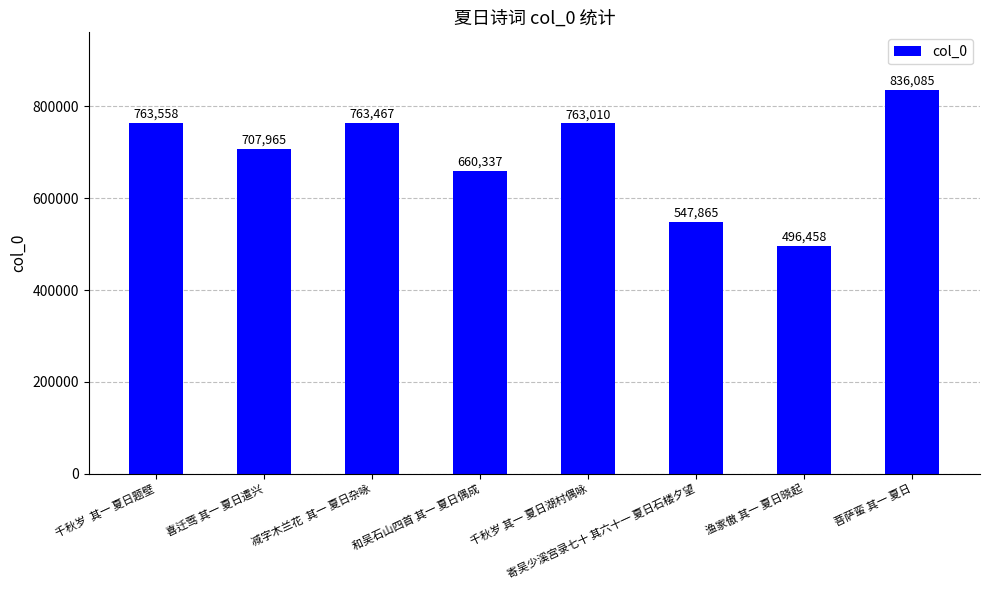

What is the smallest value displayed?

496458